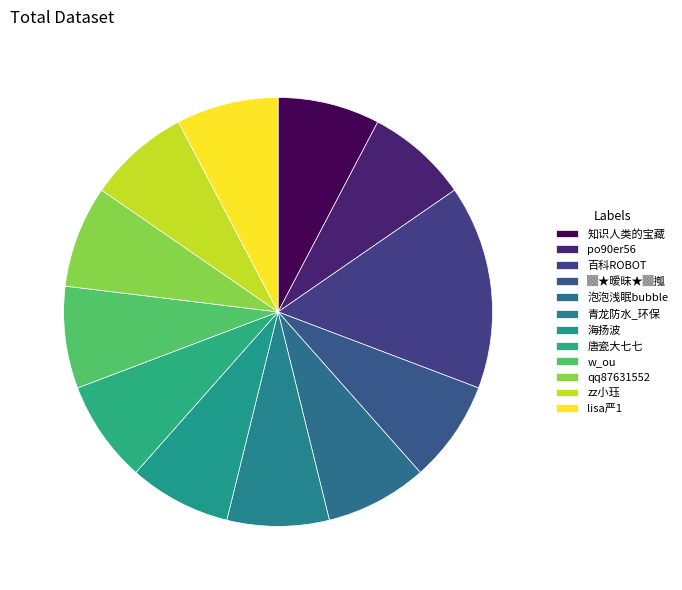

Count the number of slices in the pie.

12